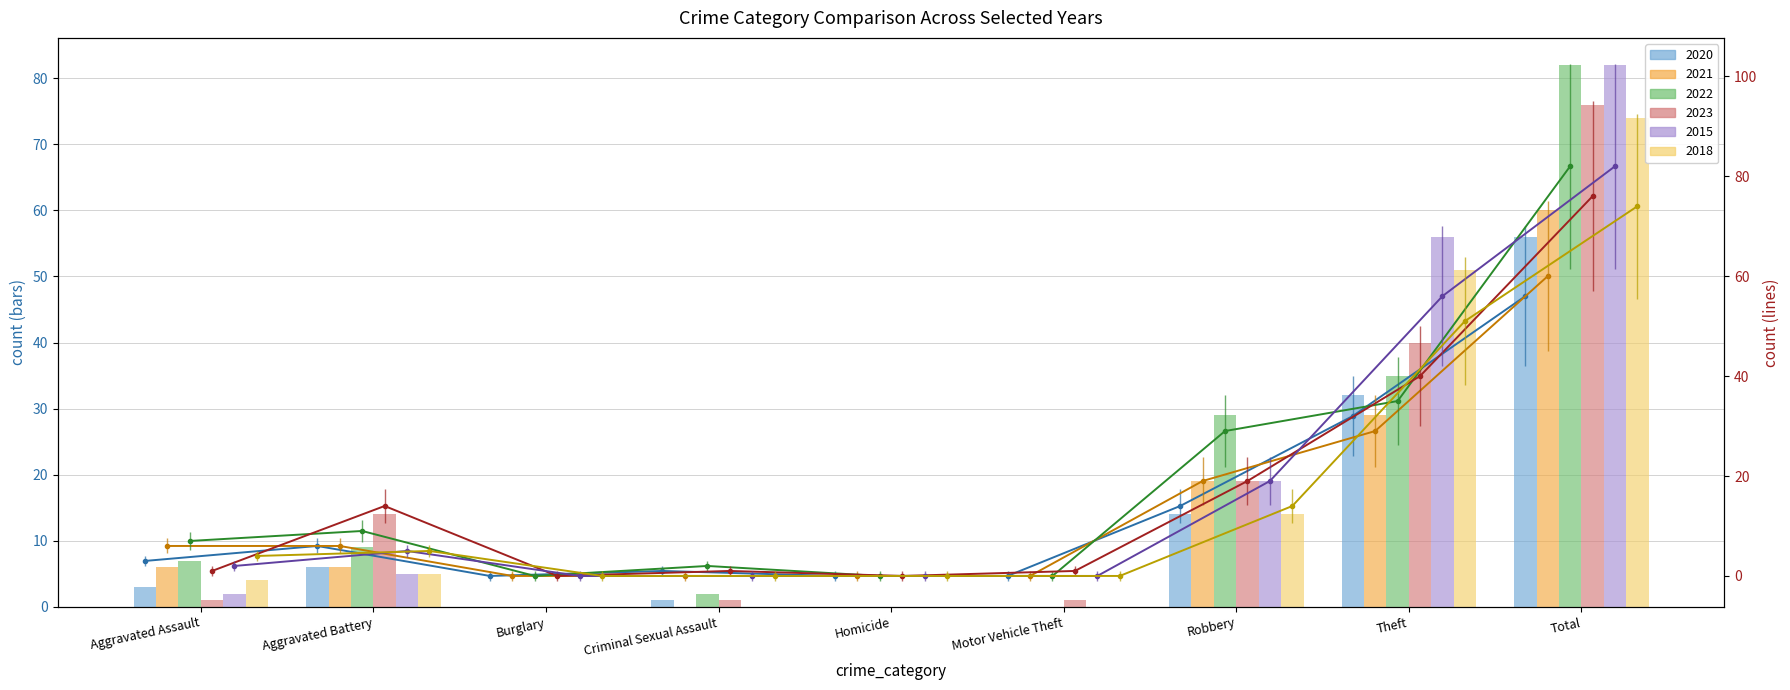

How many data points in 2023 are less than 1?

2